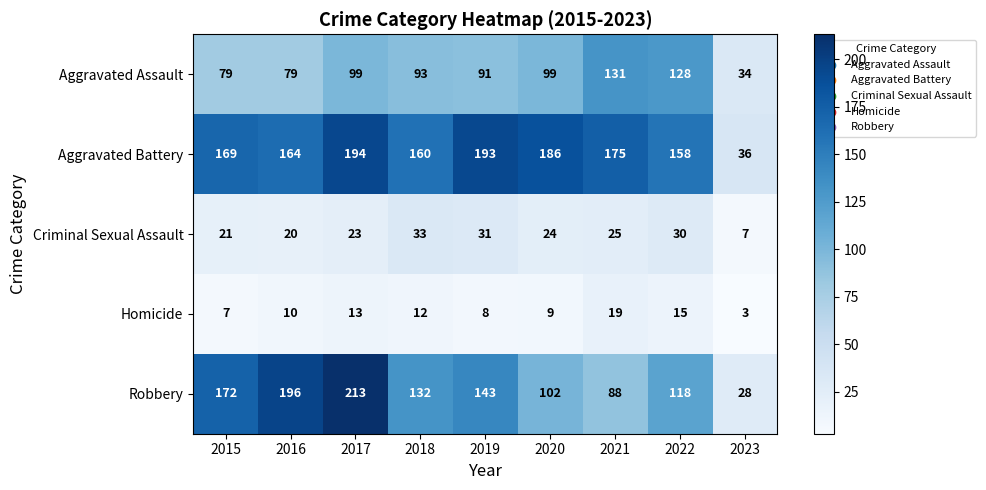

True or false: Homicide has a value of 6 at 2016.

False